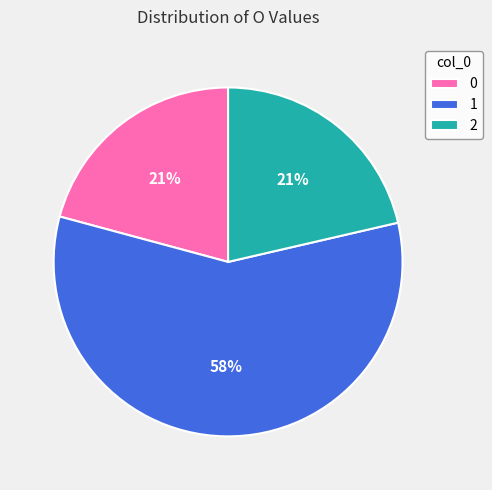

Combined, do 2 and 1 account for over 50%?

Yes